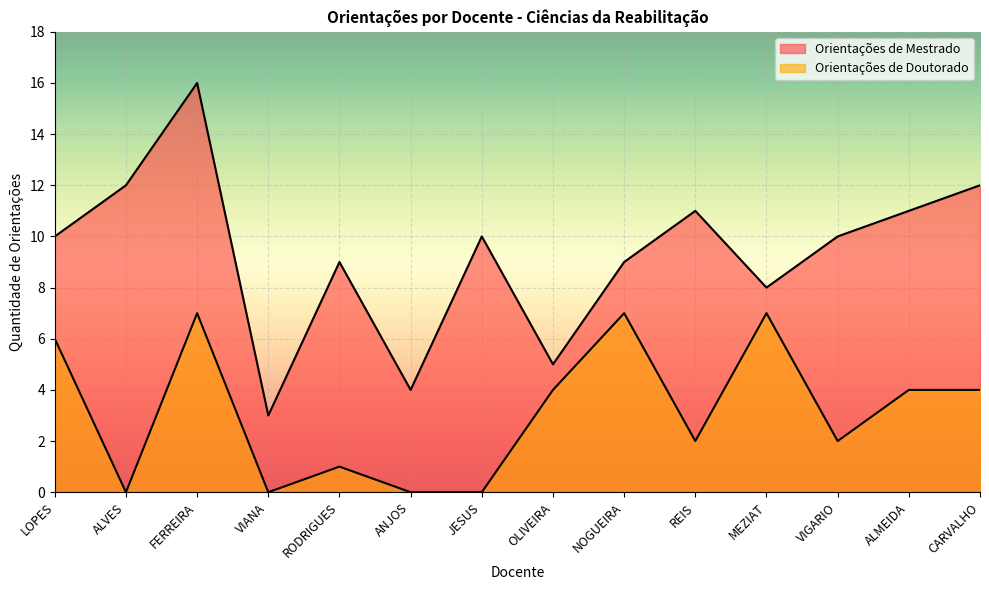

Reading left to right, what are all the values shown in this chart?

Orientações de Mestrado: 10	12	16	3	9	4	10	5	9	11	8	10	11	12
Orientações de Doutorado: 6	0	7	0	1	0	0	4	7	2	7	2	4	4